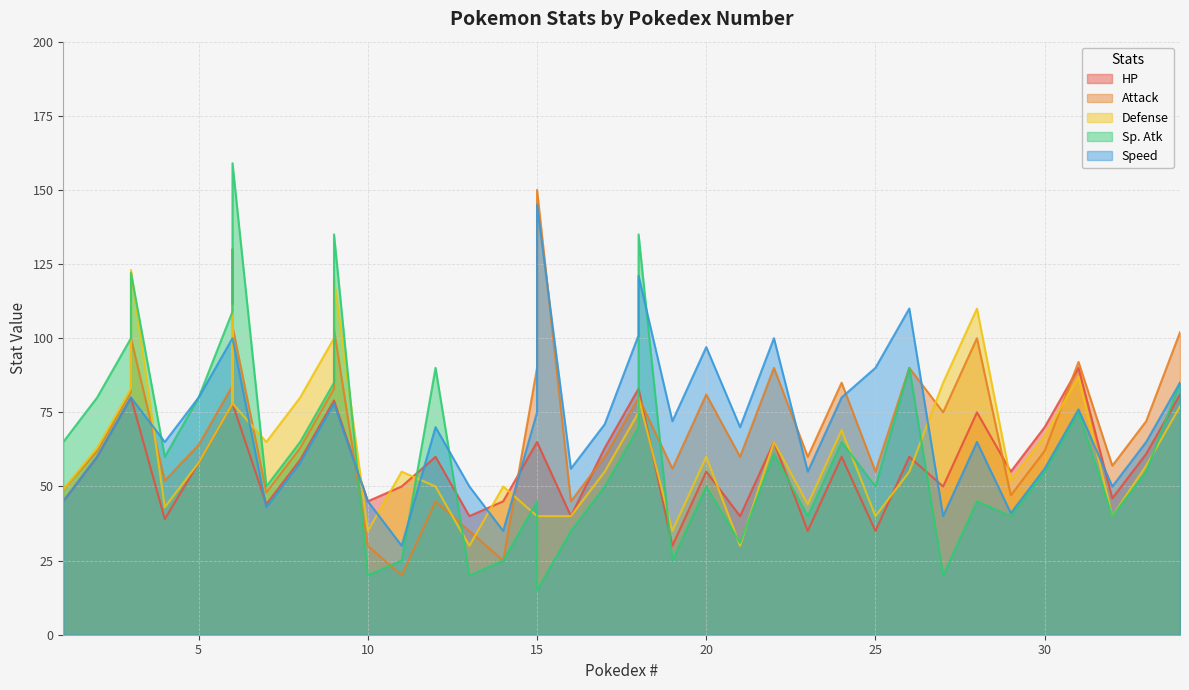

How many lines are shown in the chart?

5